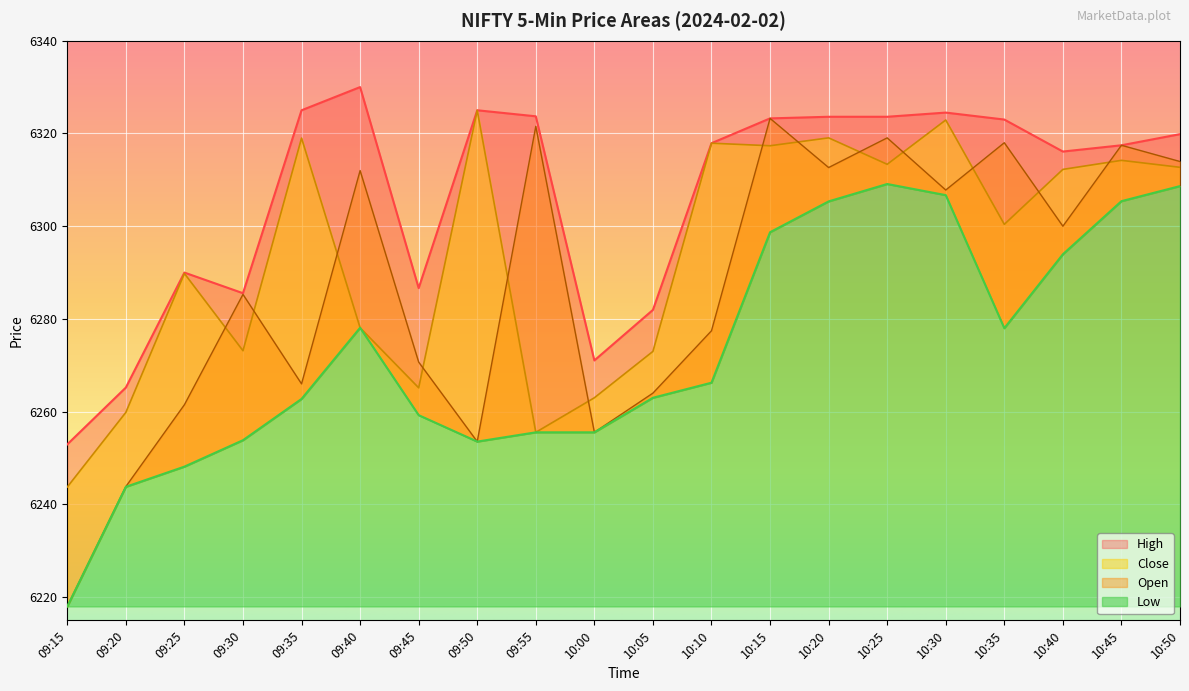

Between 09:50 and 10:15, which is larger?

10:15